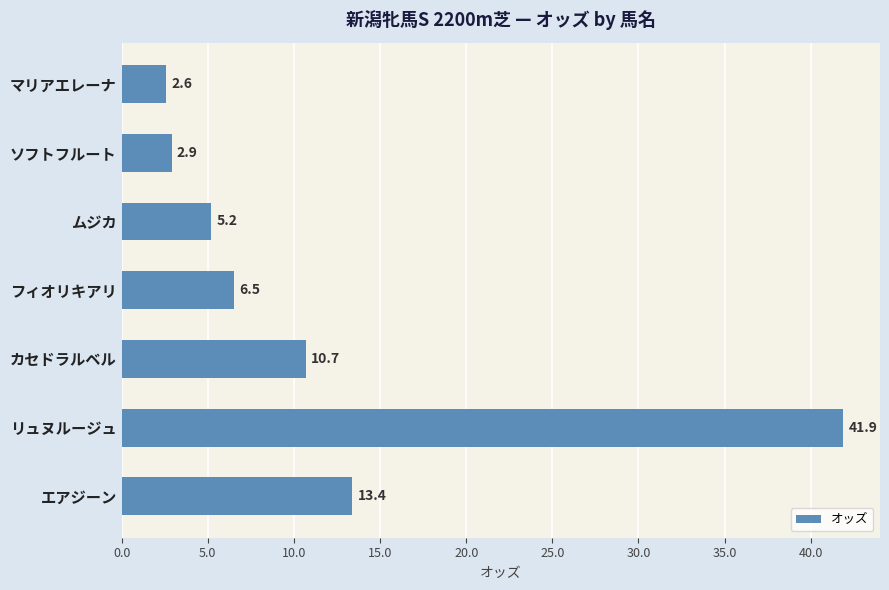

Reading bottom to top, transcribe all the data shown in this chart.

13.4	41.9	10.7	6.5	5.2	2.9	2.6